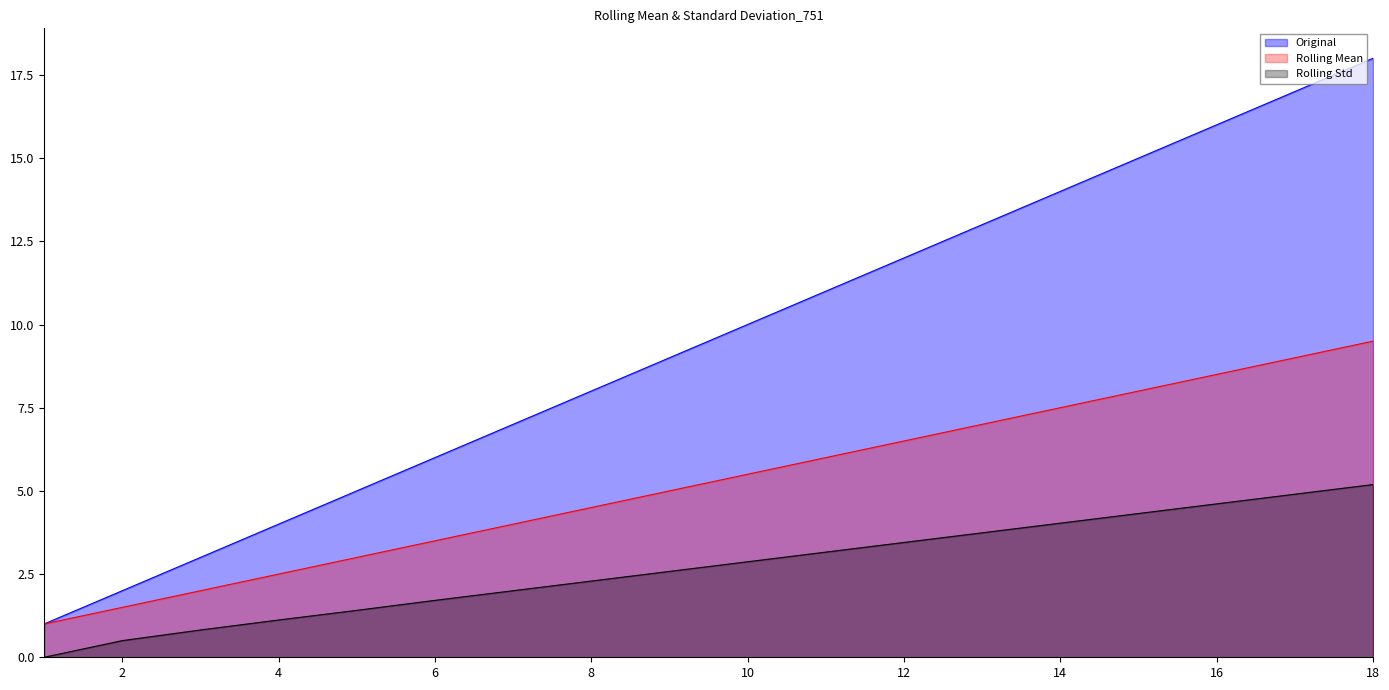

True or false: Rolling Std has a value of 3.2 at 11.

True